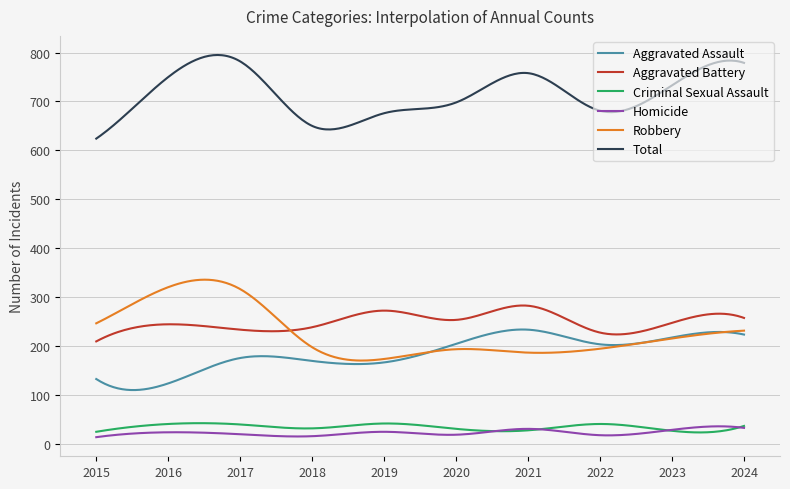

What are all the series names shown in the legend?

Aggravated Assault, Aggravated Battery, Criminal Sexual Assault, Homicide, Robbery, Total